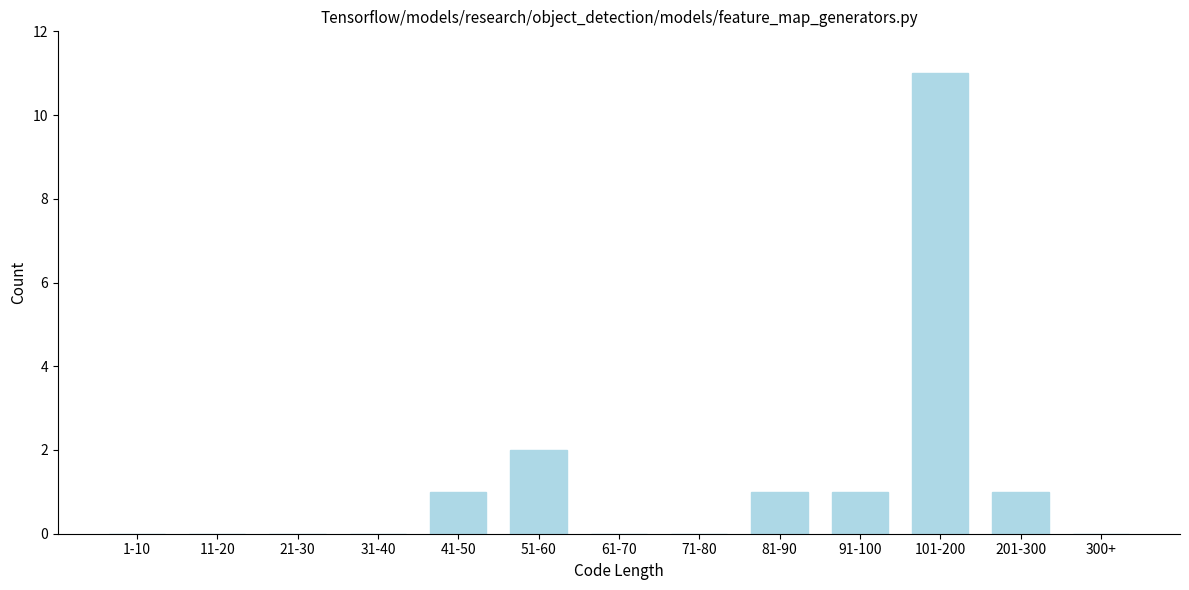

Reading right to left, extract all data points from this chart.

300+=0	201-300=1	101-200=11	91-100=1	81-90=1	71-80=0	61-70=0	51-60=2	41-50=1	31-40=0	21-30=0	11-20=0	1-10=0